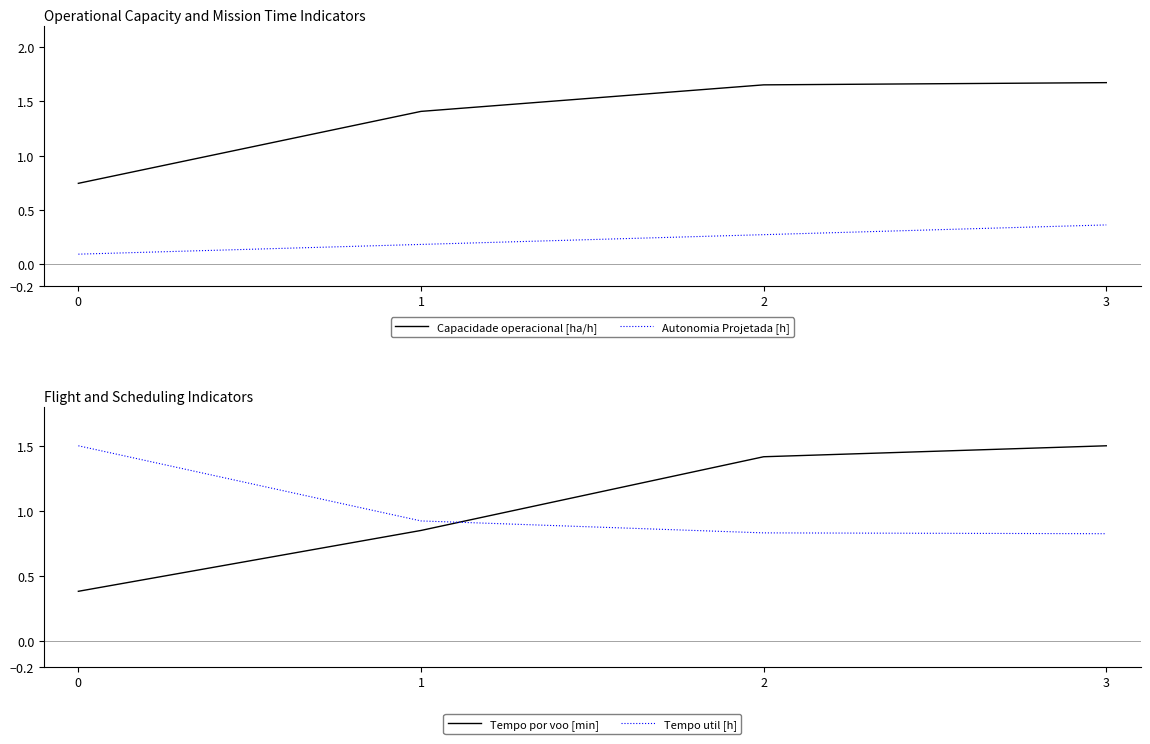

What is the sum of the Autonomia Projetada [h] values at 0 and 1?

0.3